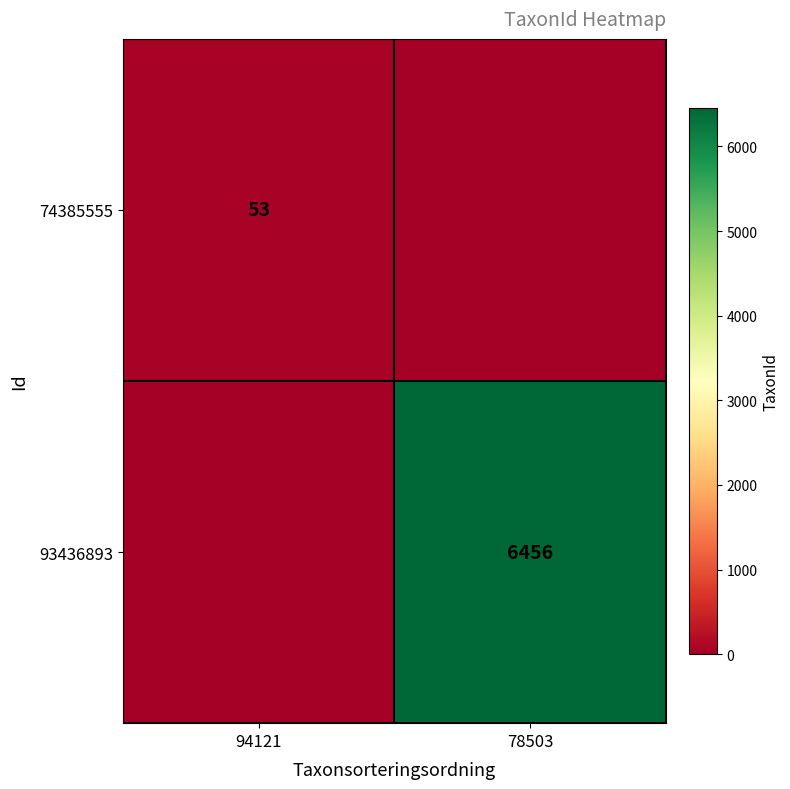

Is it true that 93436893 equals 3693 at 78503?

False